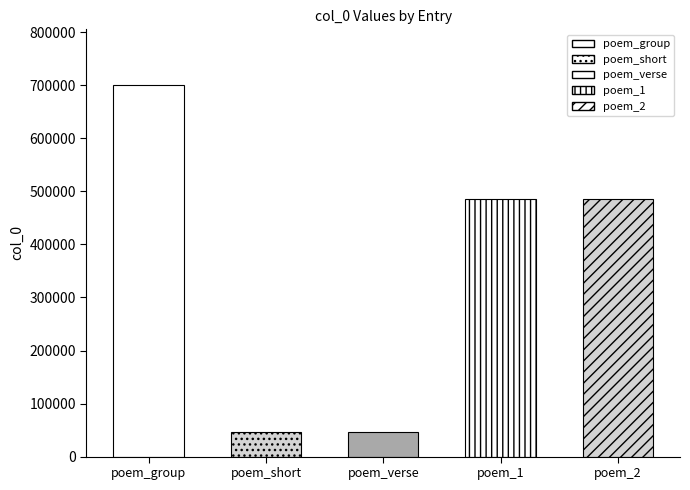

What is the difference between the maximum and second lowest values?

653391